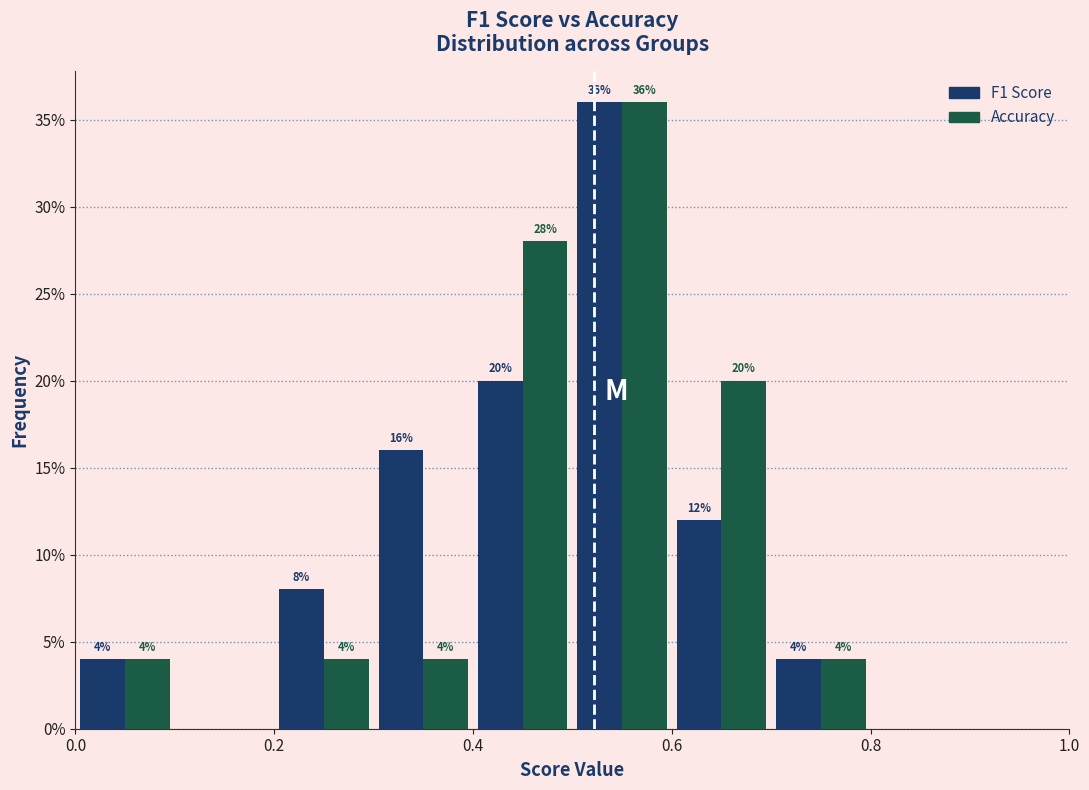

In the Accuracy series, which range on the x-axis has the tallest bar?

0.5 to 0.6